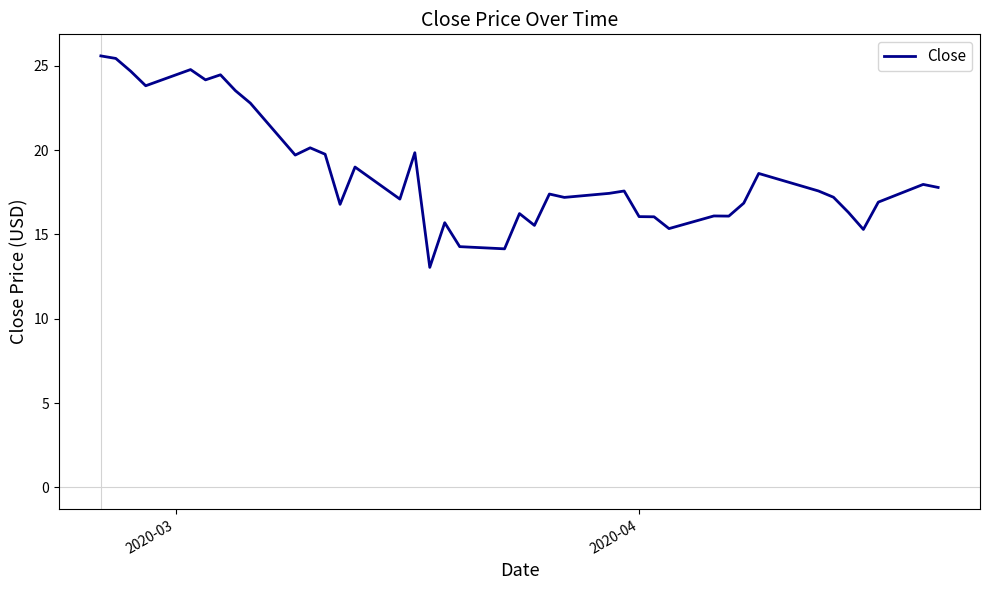

What is the minimum value shown in the chart?

13.1